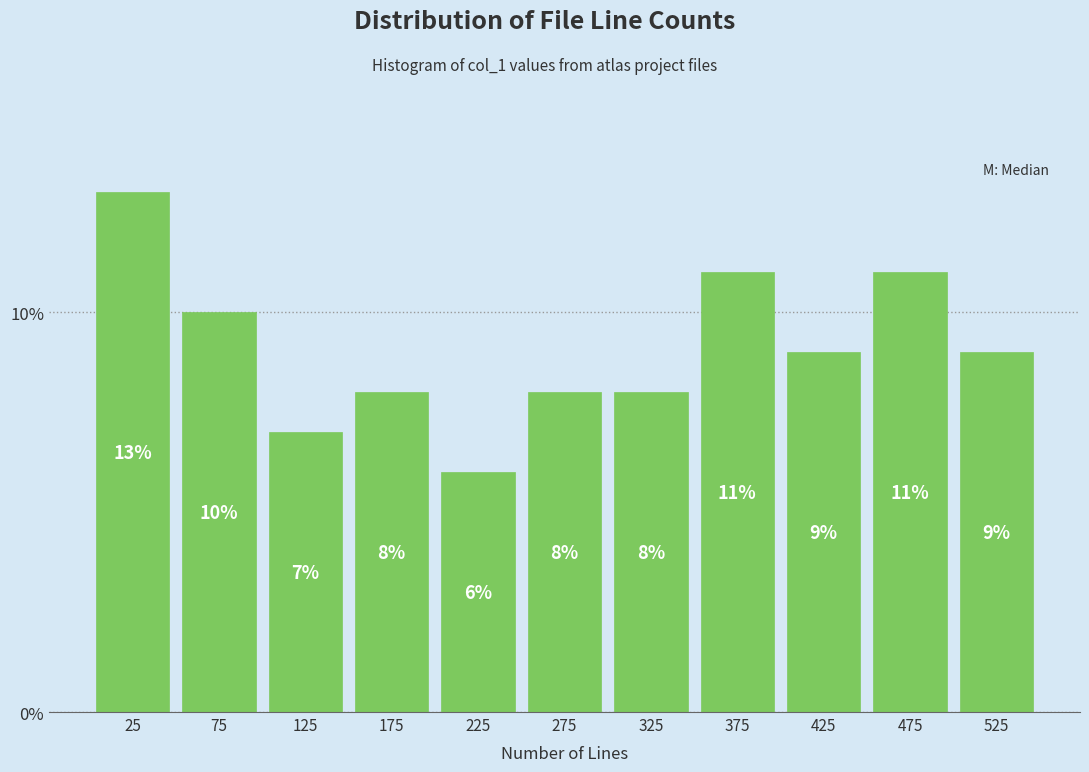

Reading left to right, list every bar in this chart as the range it spans on the x-axis followed by its height.

0 to 50: 13
50 to 100: 10
100 to 150: 7
150 to 200: 8
200 to 250: 6
250 to 300: 8
300 to 350: 8
350 to 400: 11
400 to 450: 9
450 to 500: 11
500 to 550: 9